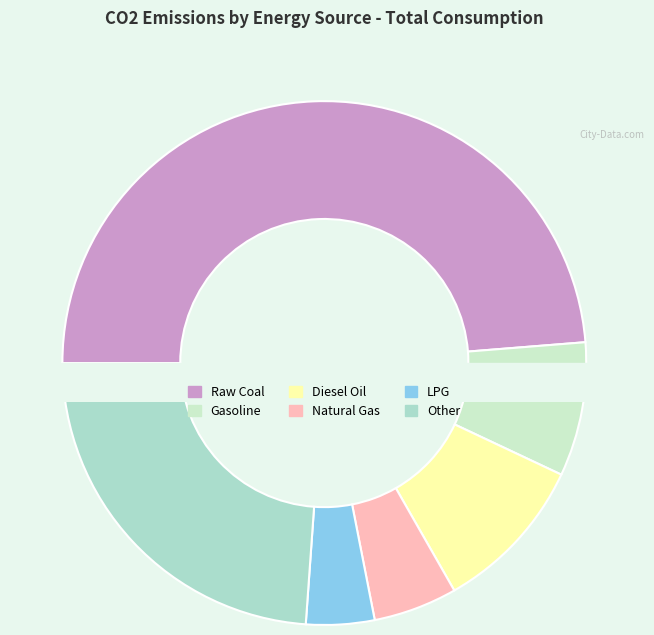

Rank the categories by value from highest to lowest.

Raw Coal, Other, Diesel Oil, Gasoline, Natural Gas, LPG